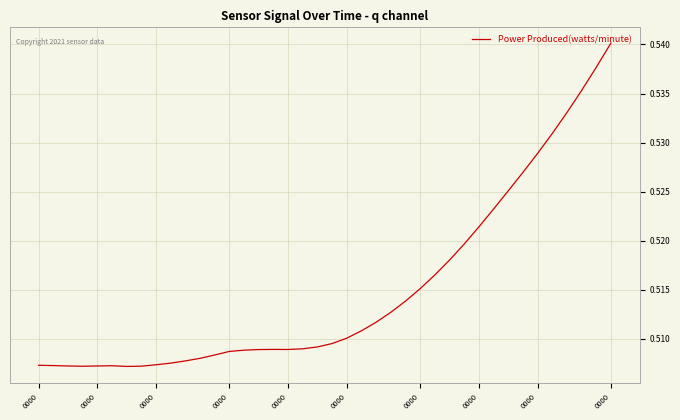

Which category has the lowest value across all series?

0000